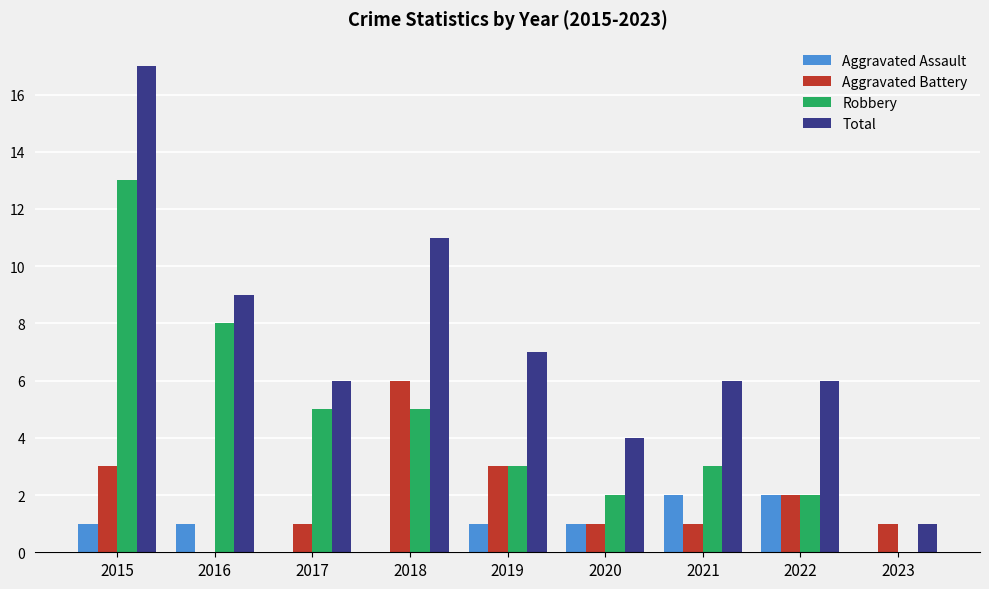

Are the bars horizontal?

No